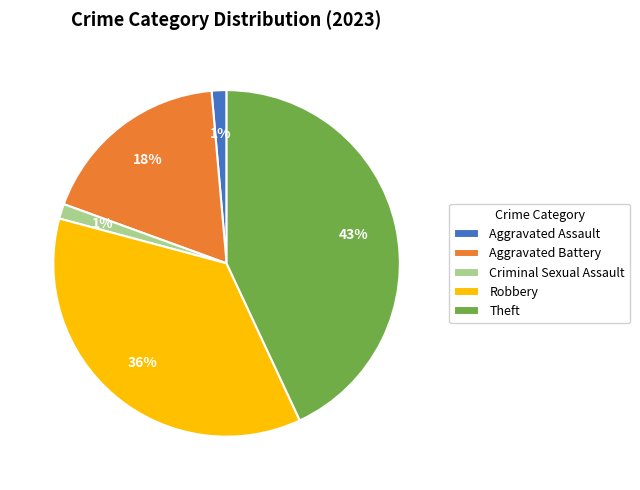

The Criminal Sexual Assault slice represents 11% of the pie. True or false?

False